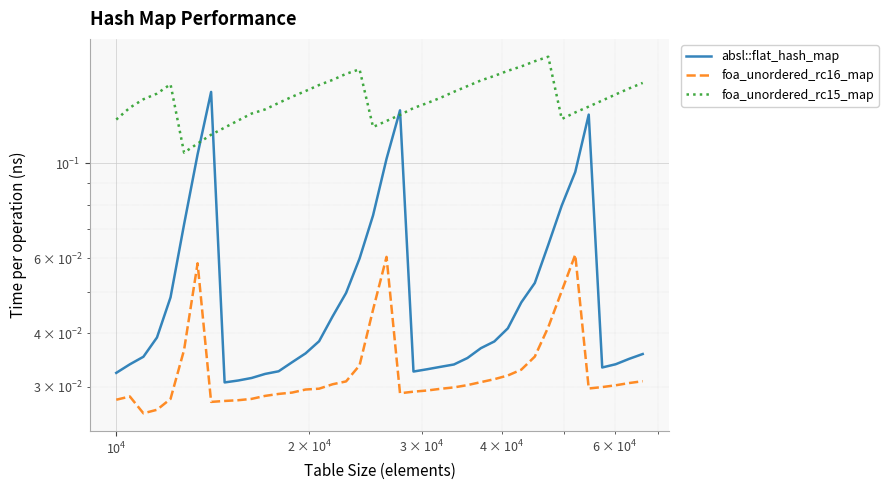

How many interior local peaks does the foa_unordered_rc15_map series have?

3